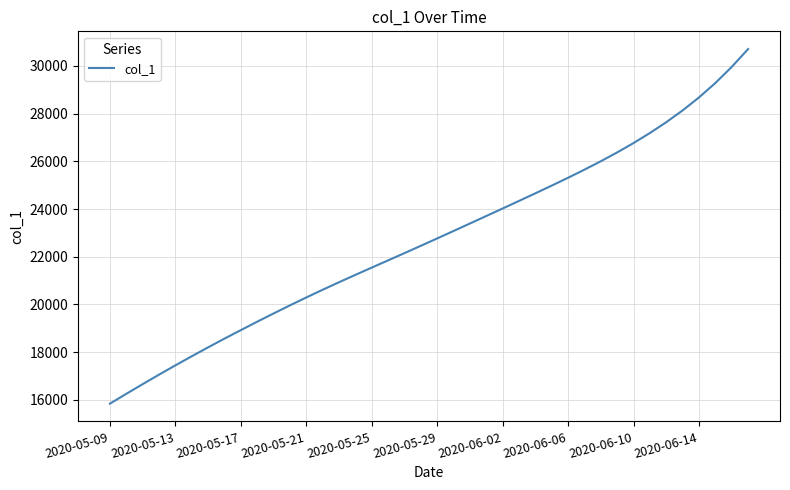

Is this an area chart (filled region under the line)?

No